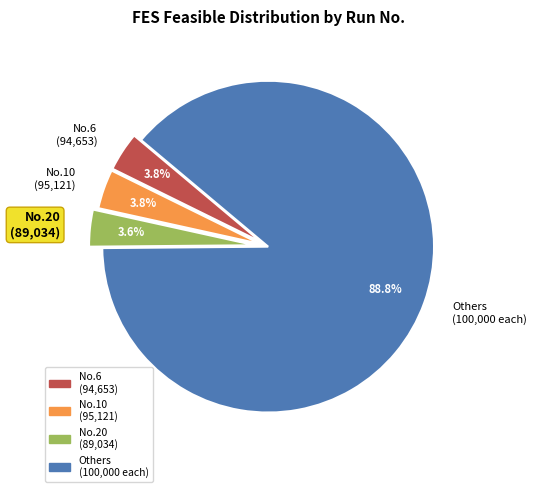

Approximately how many times larger is the value at No.10 (95,121) compared to No.6 (94,653)?

1.0